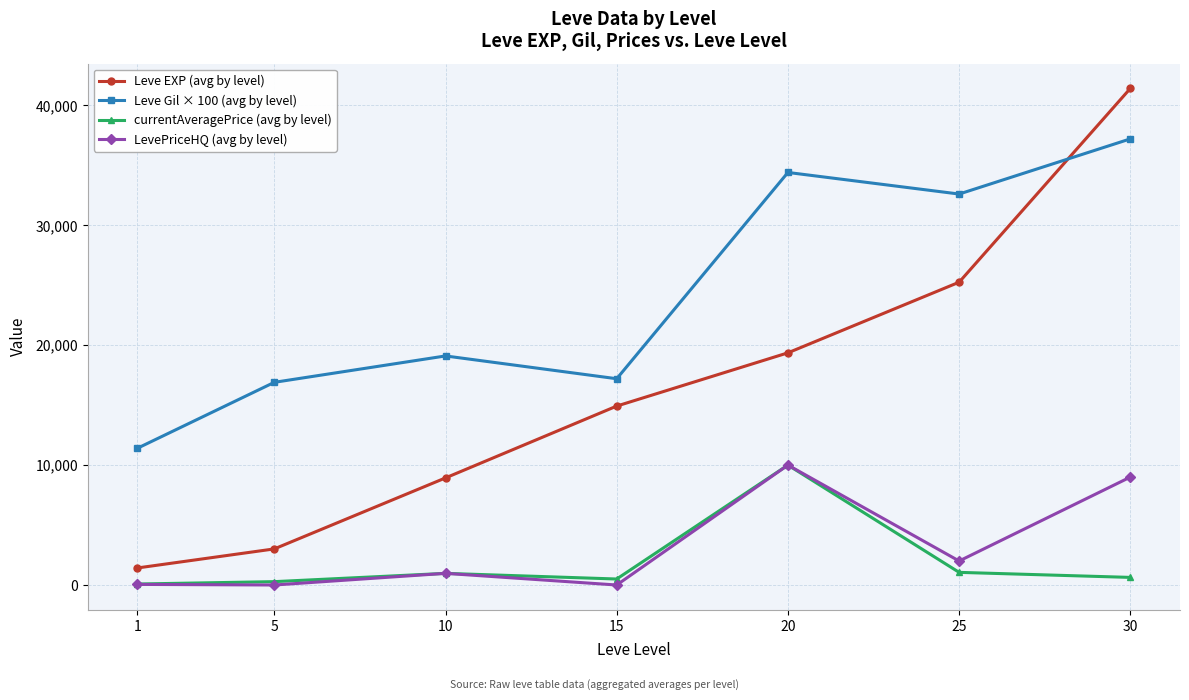

What is the minimum value for Leve EXP (avg by level)?

1420.0